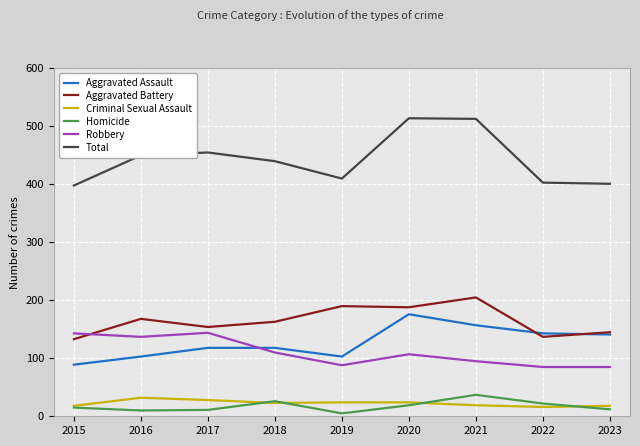

True or false: Robbery has a value of 85 at 2017.

False